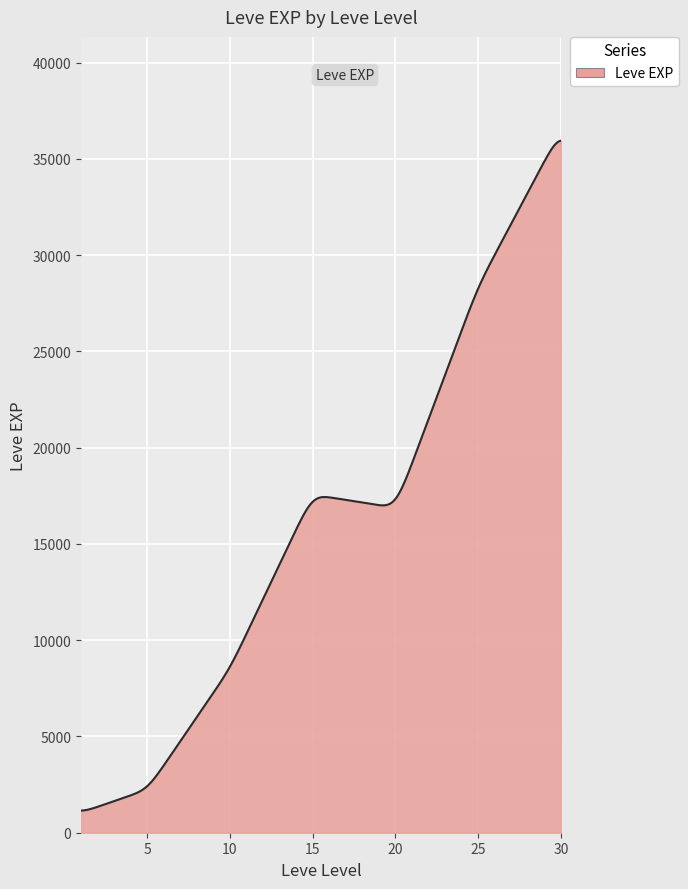

How many categories are shown in the chart?

300